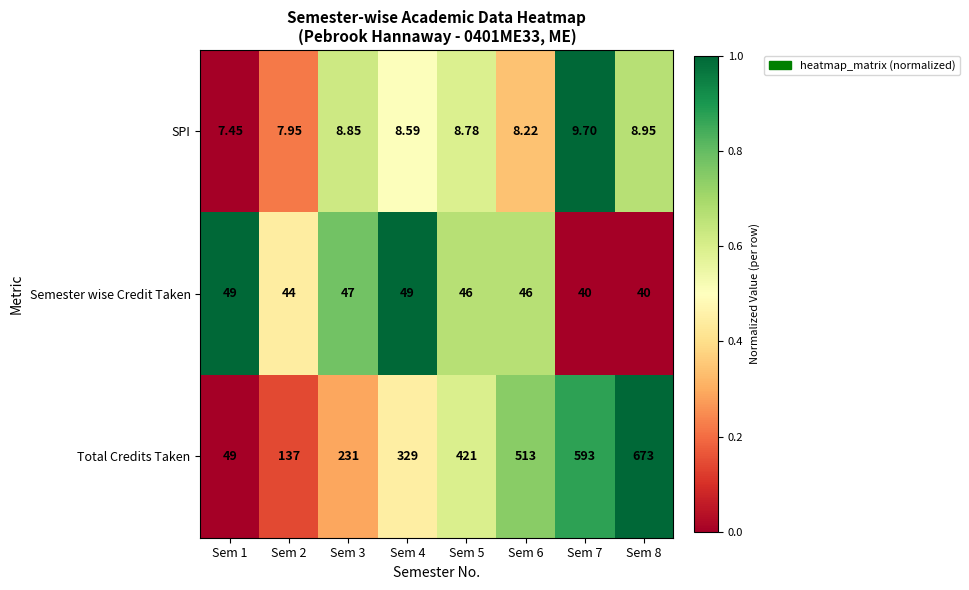

Is the value of SPI at Sem 1 greater than the value of Total Credits Taken at Sem 4?

No